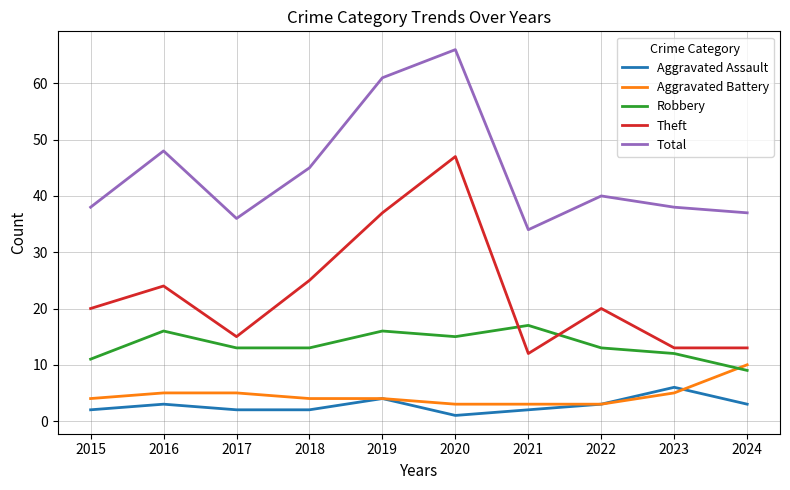

At which label is Total closest to 50?

2016